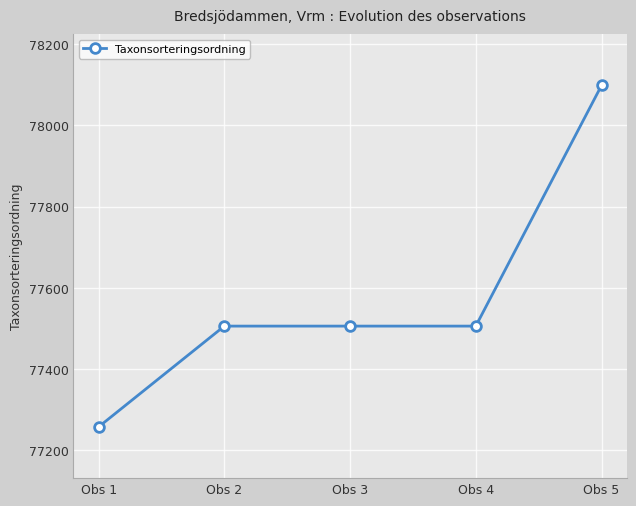

What is the change in value from Obs 2 to Obs 5?

+592